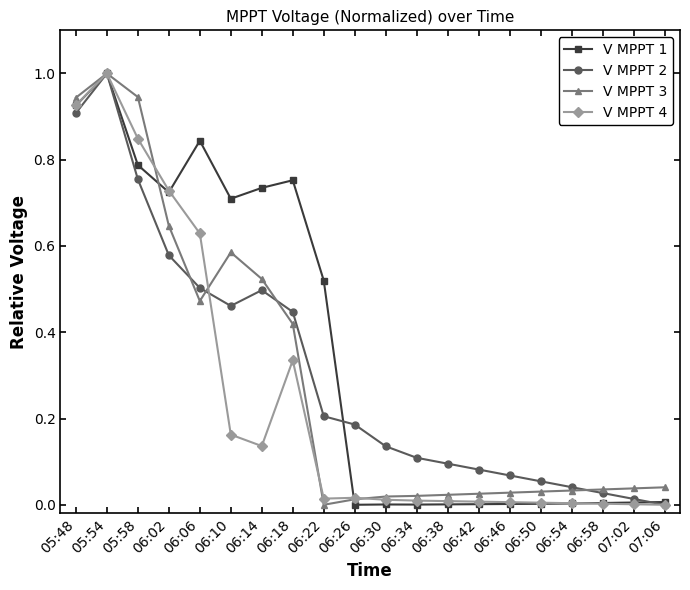

What is the label of the 14th point from the left?

06:42